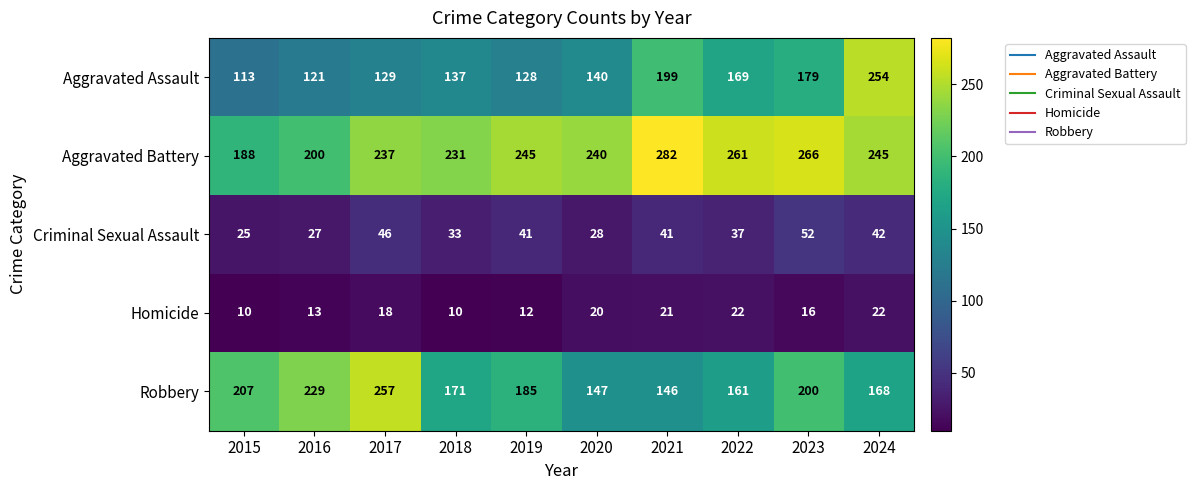

What is the total value across all series at 2017?

687